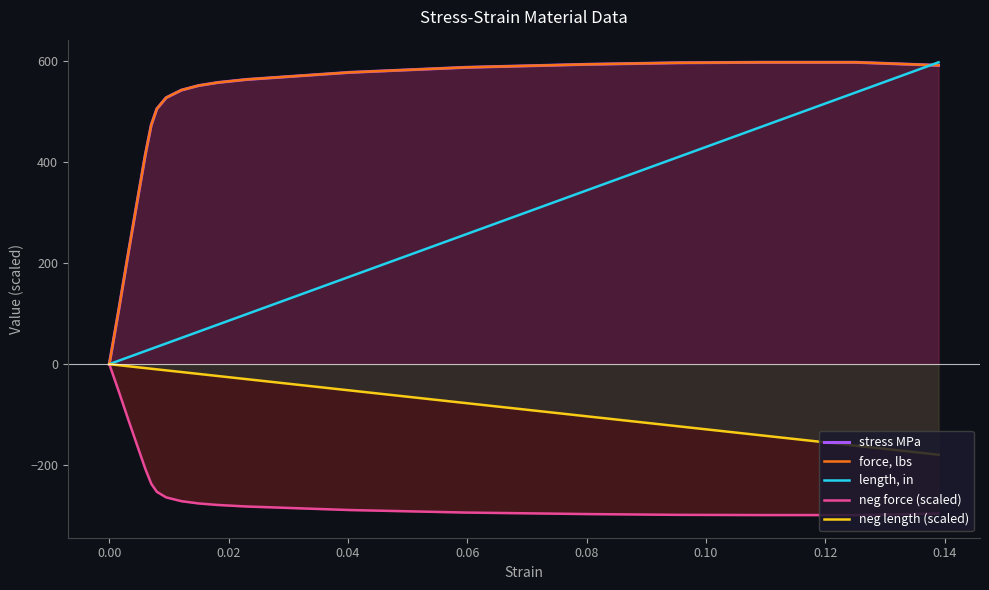

What is the minimum value for neg force (scaled)?

-298.5